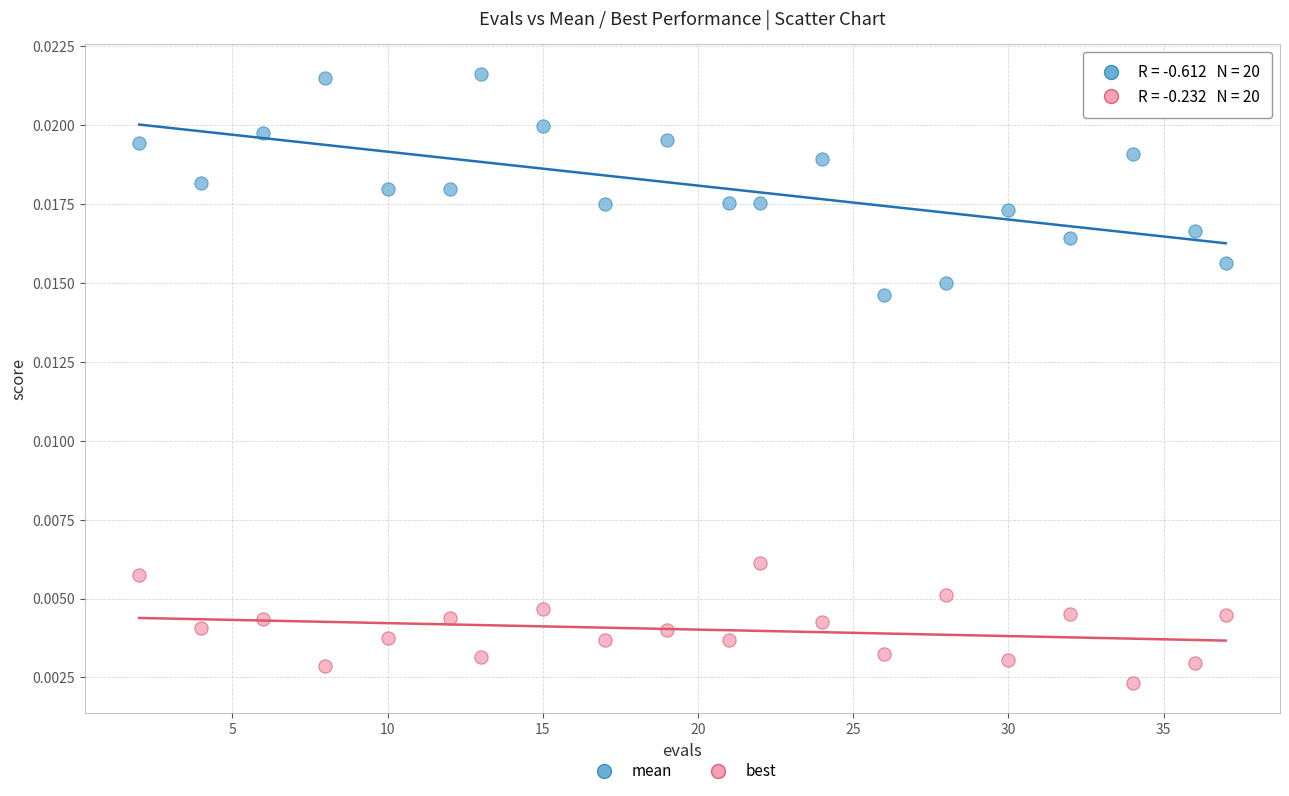

Which series contains the lowest Y value?

best